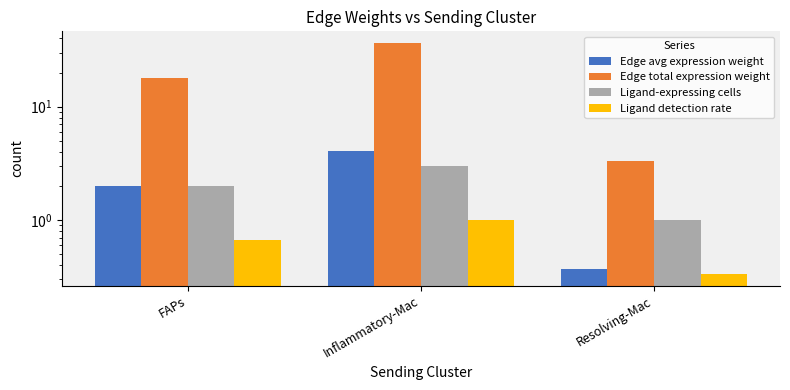

At which category is the sum across all series the highest?

Inflammatory-Mac